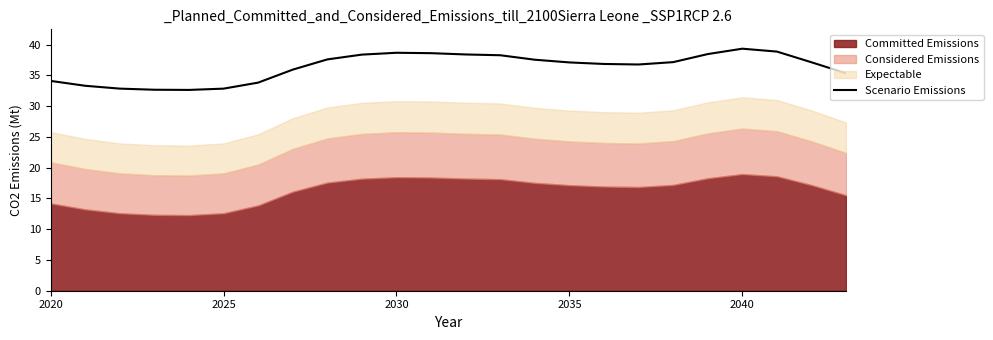

The chart shows a value of 52.5 at 17. True or false?

False